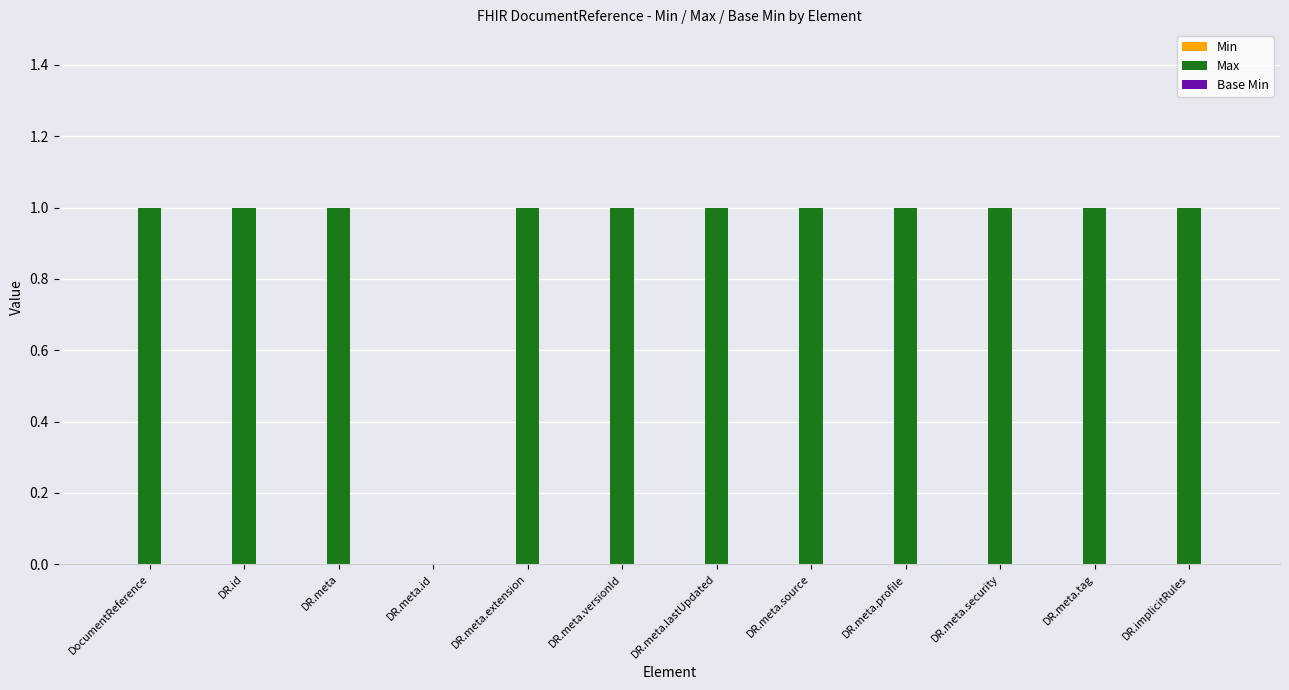

Reading right to left, transcribe all the data shown in this chart.

DR.implicitRules=1	DR.meta.tag=1	DR.meta.security=1	DR.meta.profile=1	DR.meta.source=1	DR.meta.lastUpdated=1	DR.meta.versionId=1	DR.meta.extension=1	DR.meta.id=0	DR.meta=1	DR.id=1	DocumentReference=1